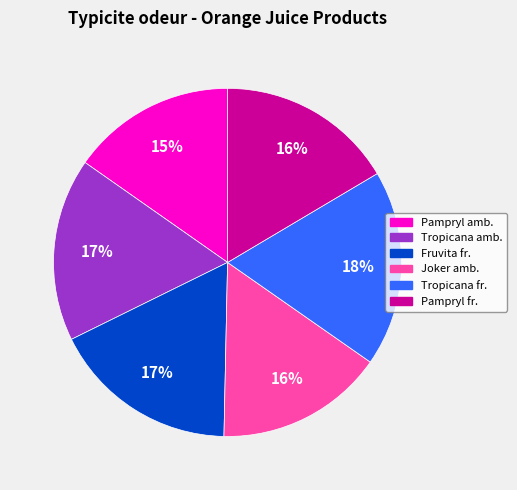

The Fruvita fr. slice represents 17% of the pie. True or false?

True